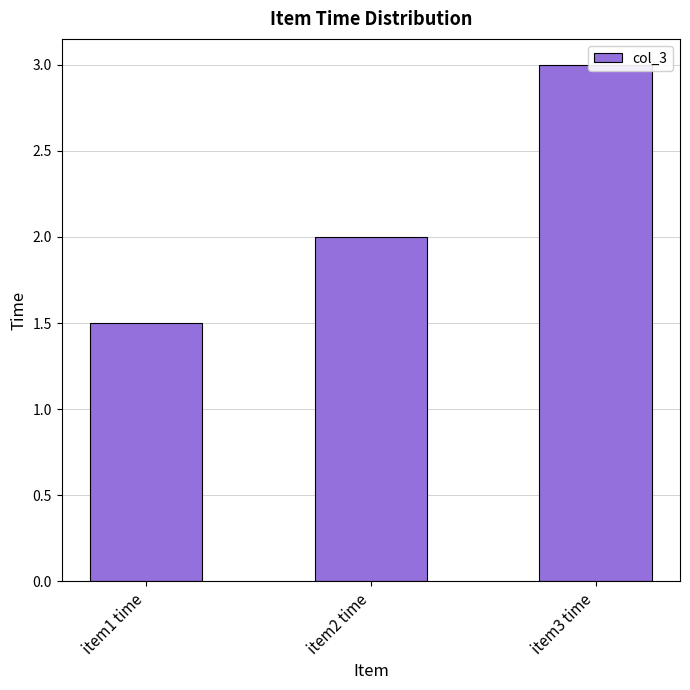

Is it true that the value at item2 time is 0.5?

False